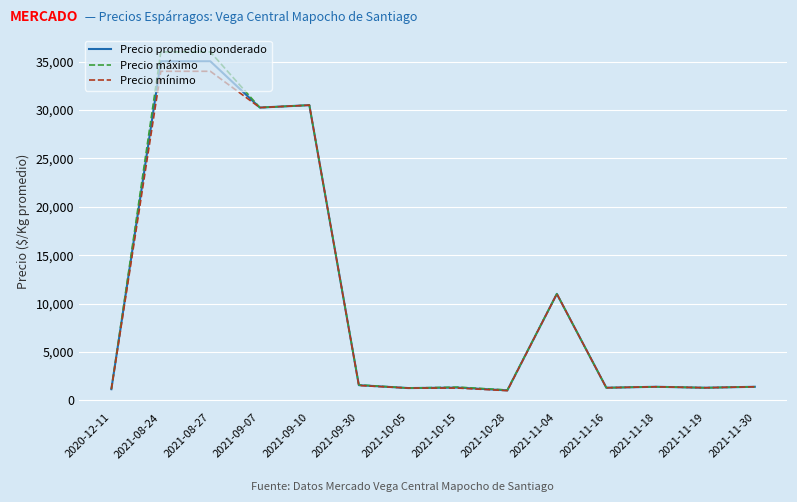

What is the smallest value displayed?

1000